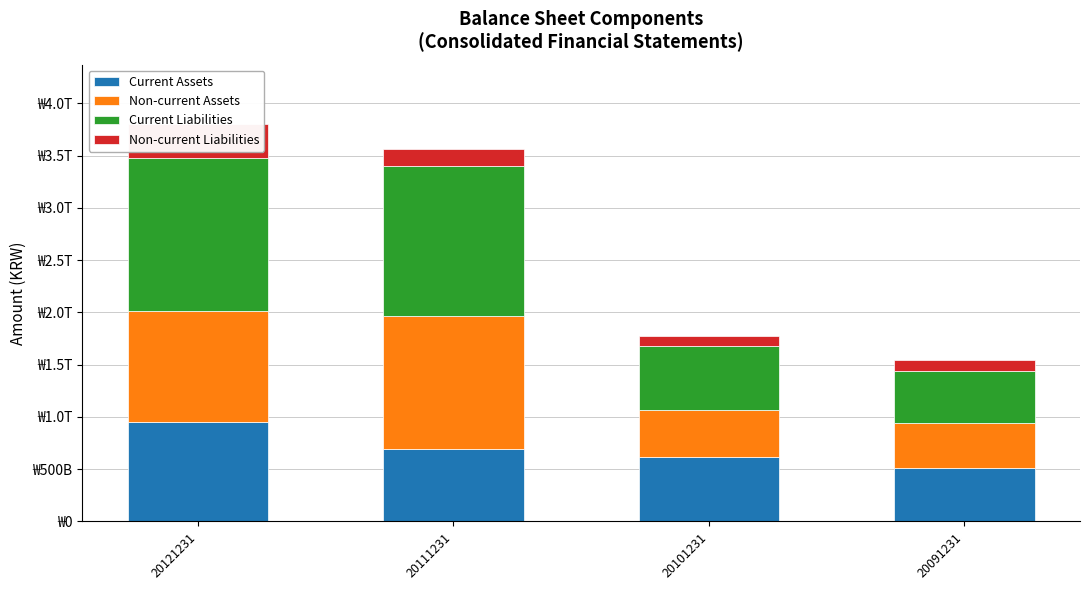

What is the difference between the highest and lowest values at 20091231?

408748942584